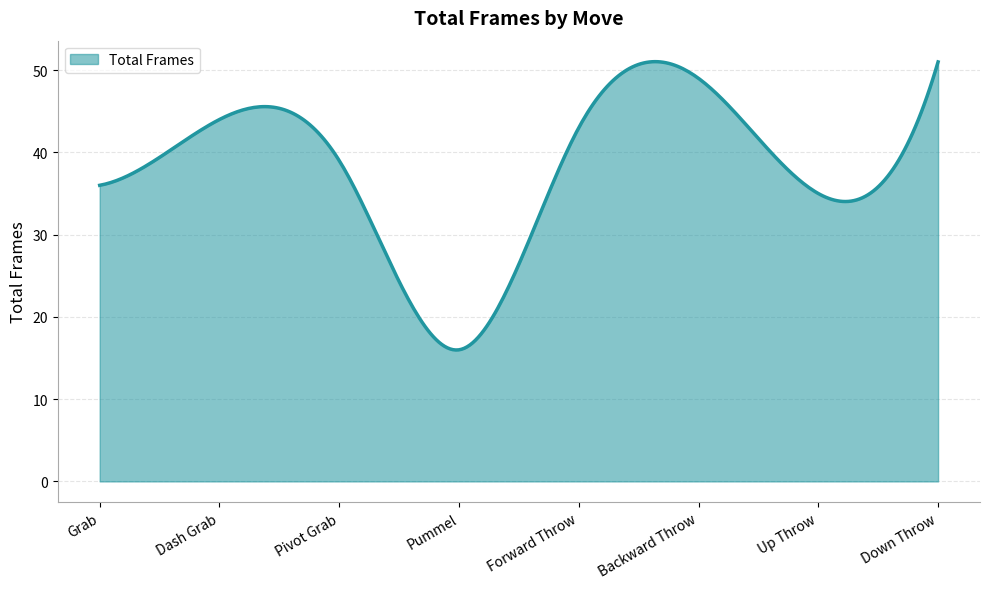

What is the difference between the maximum and minimum values?

35.1